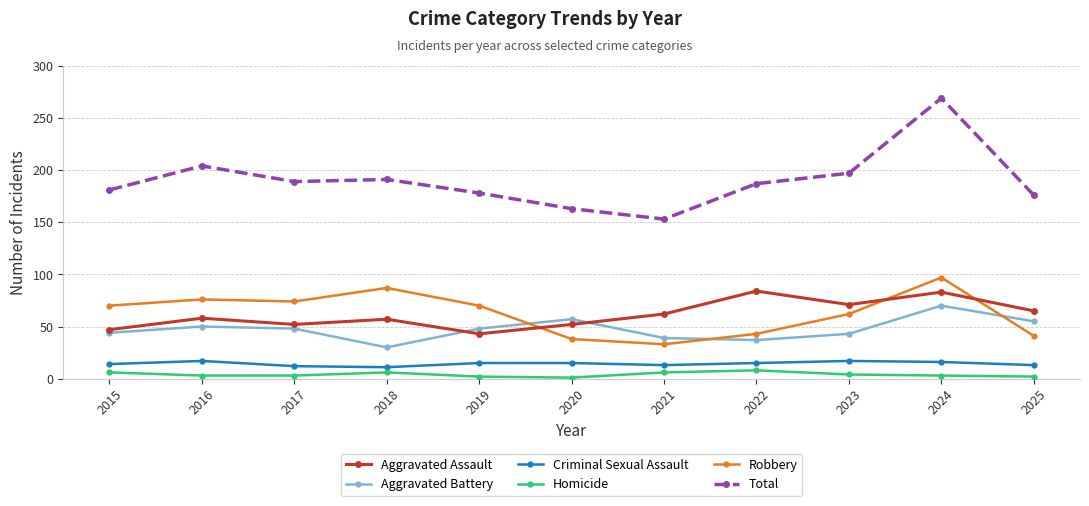

How many lines are shown in the chart?

6